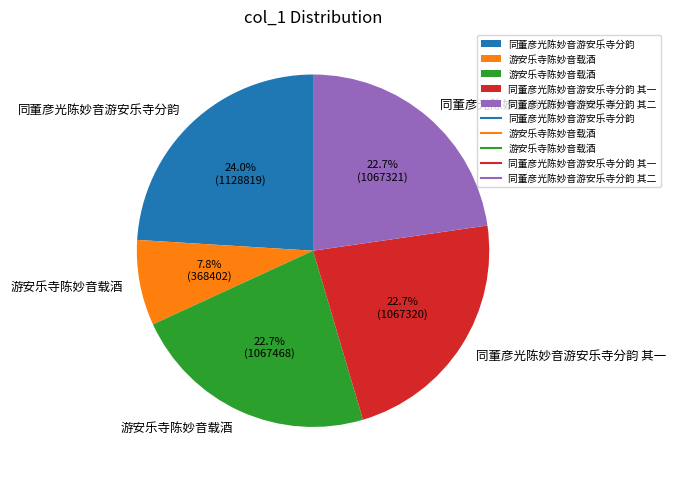

Is there any slice that represents more than half of the pie?

No